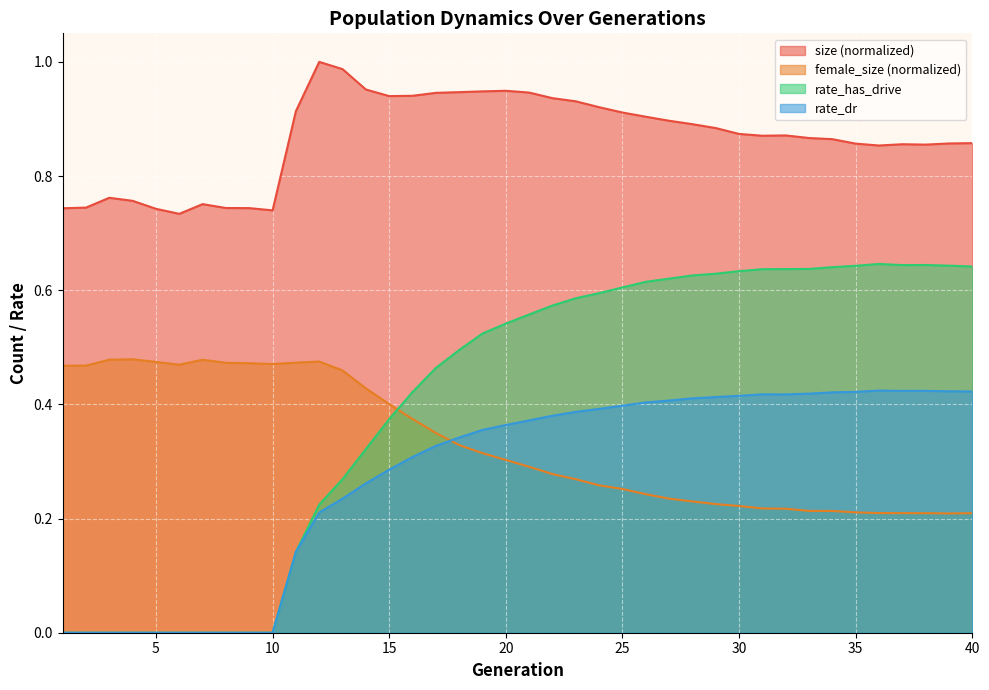

True or false: female_size has a value of 0.2 at 26.

True